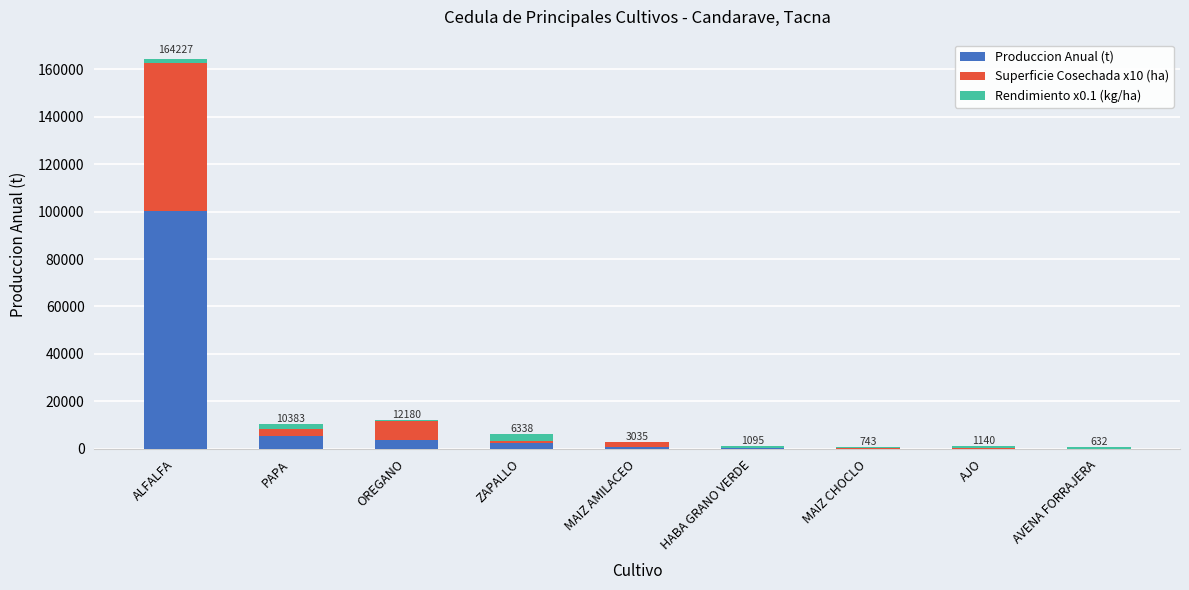

At which category is the sum across all series the highest?

ALFALFA